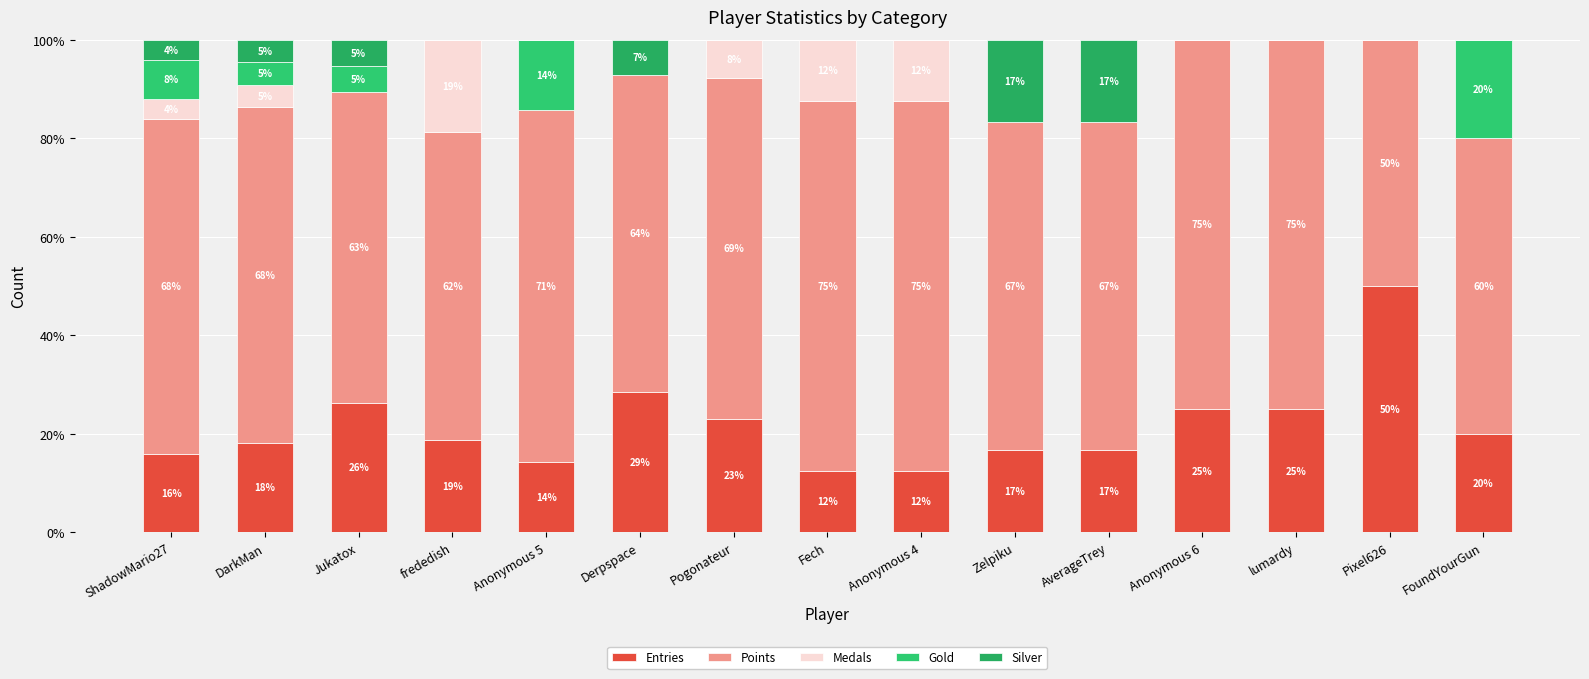

What is the sum of the Points values at FoundYourGun and AverageTrey?

126.7